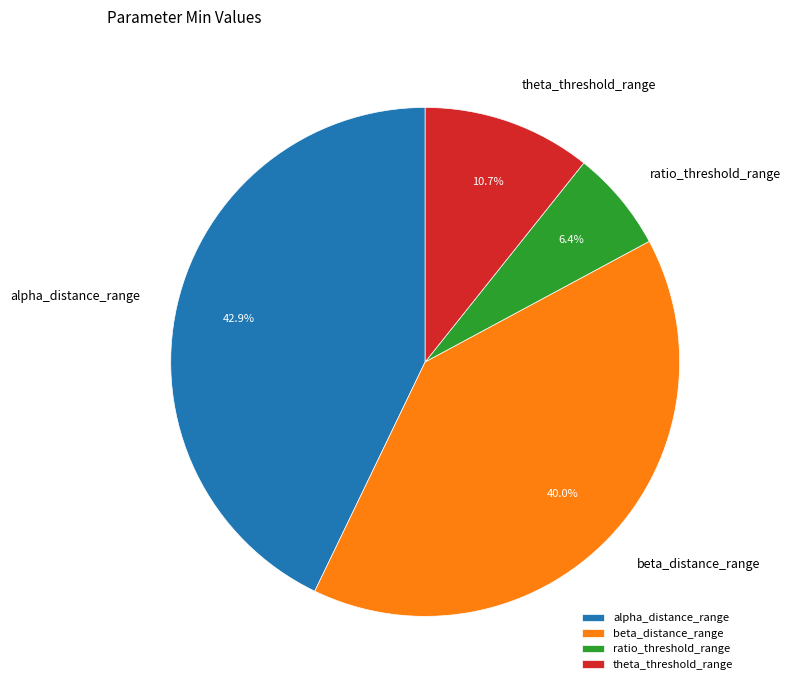

To the nearest percent, what is the average slice percentage?

25%